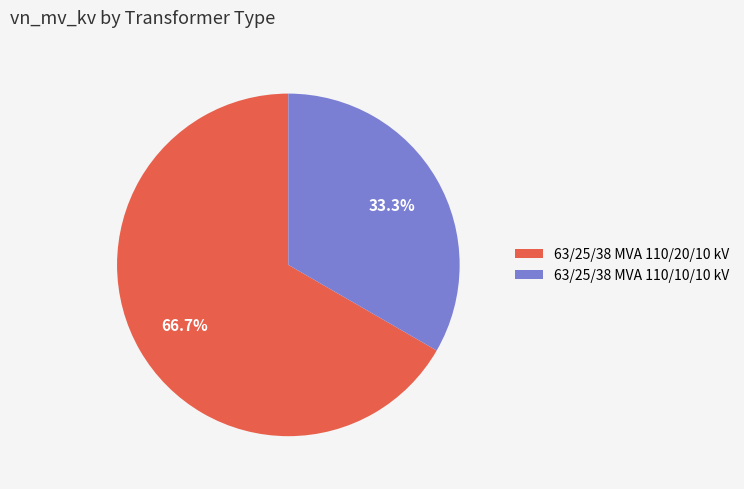

Is 63/25/38 MVA 110/10/10 kV the majority of the pie?

No